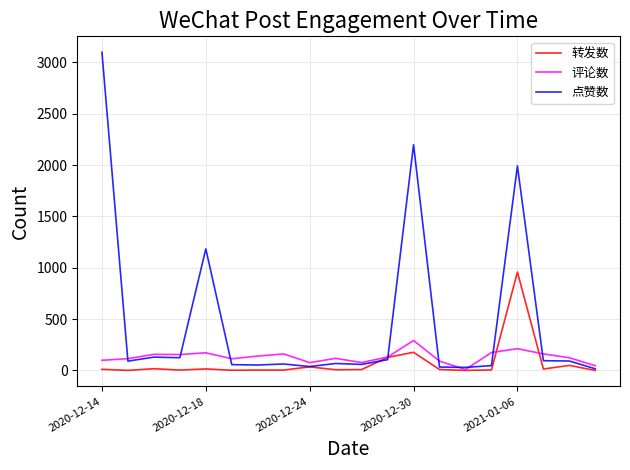

Rank the series by their maximum value, from lowest to highest.

评论数, 转发数, 点赞数